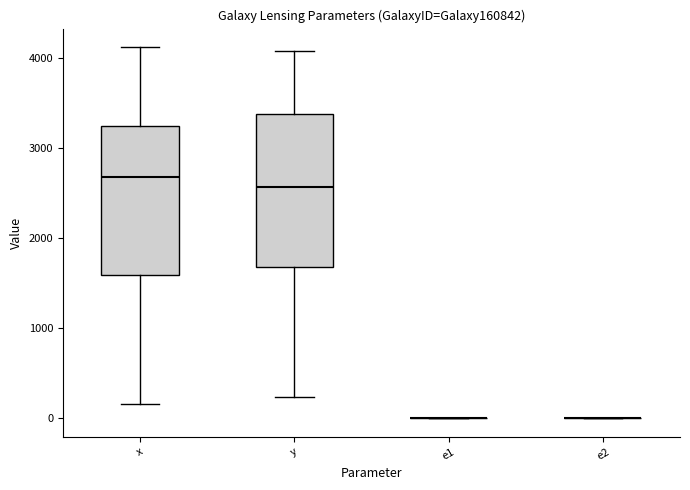

Reading left to right, read every box against the y-axis: the position of its median line, the range the box covers, and the ends of its whiskers. The values are not printed on the chart, so give them approximately, as read against the axis.

x: median 2700, box 1600 to 3200, whiskers 200 to 4100
y: median 2600, box 1700 to 3400, whiskers 200 to 4100
e1: box collapsed to a line at 0, whiskers 0 to 0
e2: box collapsed to a line at 0, whiskers 0 to 0